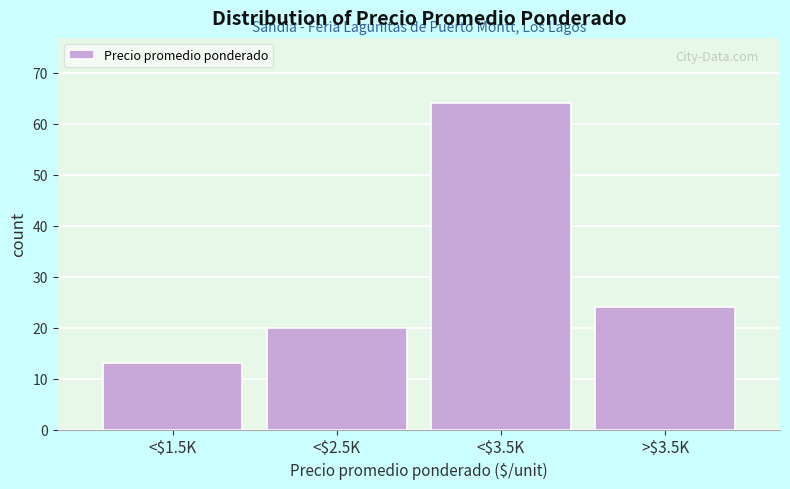

Reading right to left, transcribe all the data shown in this chart.

24	64	20	13